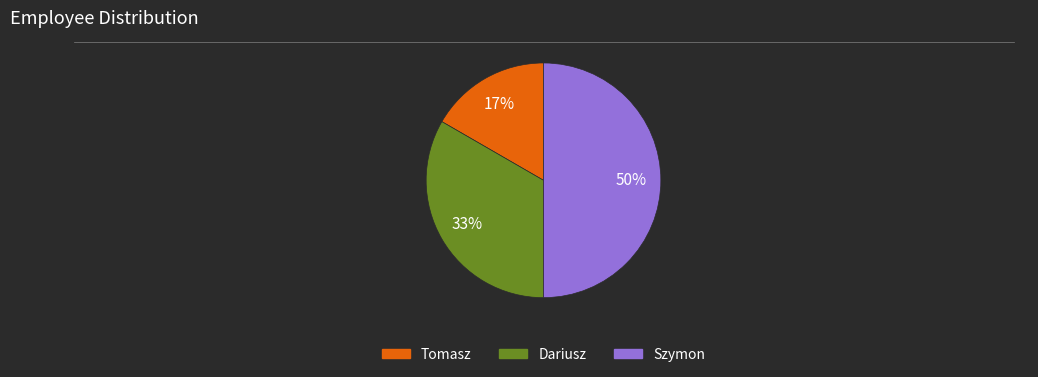

Rank the categories by value from lowest to highest.

Tomasz, Dariusz, Szymon